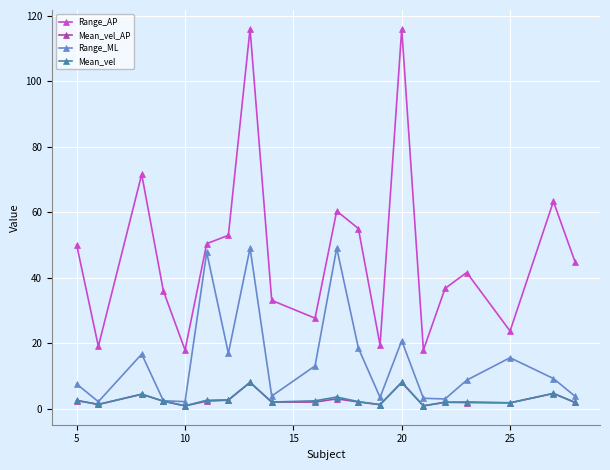

What is the value of the Range_AP point at the 12th from the left?

55.0